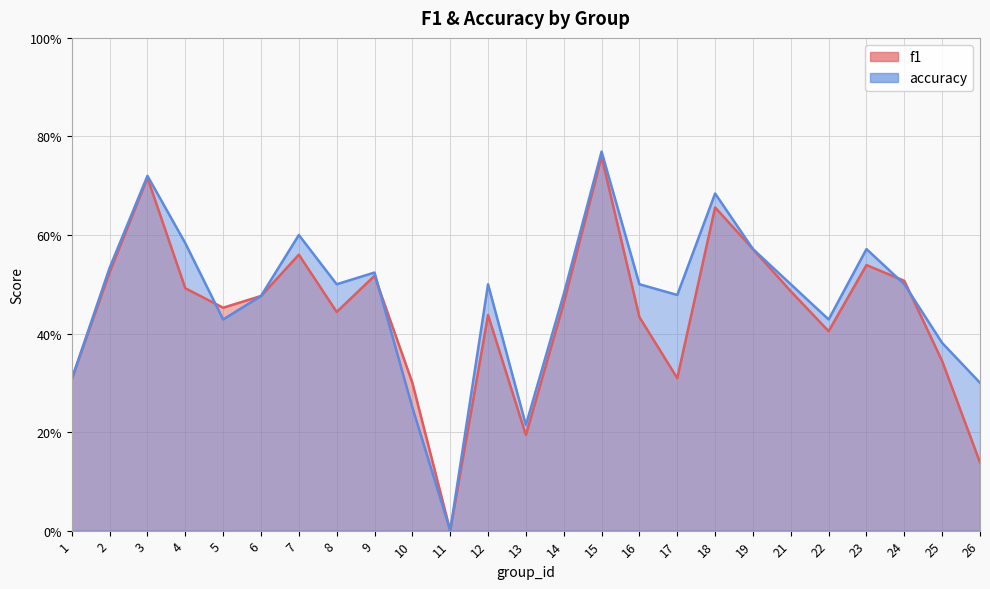

Is the value of accuracy at 19 greater than the value of f1 at 6?

Yes